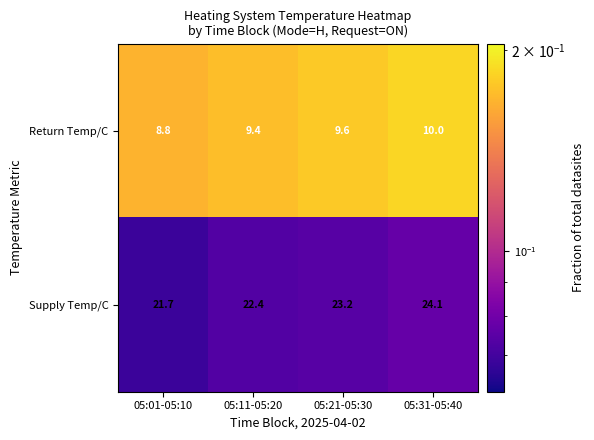

What is the greatest value displayed?

24.1